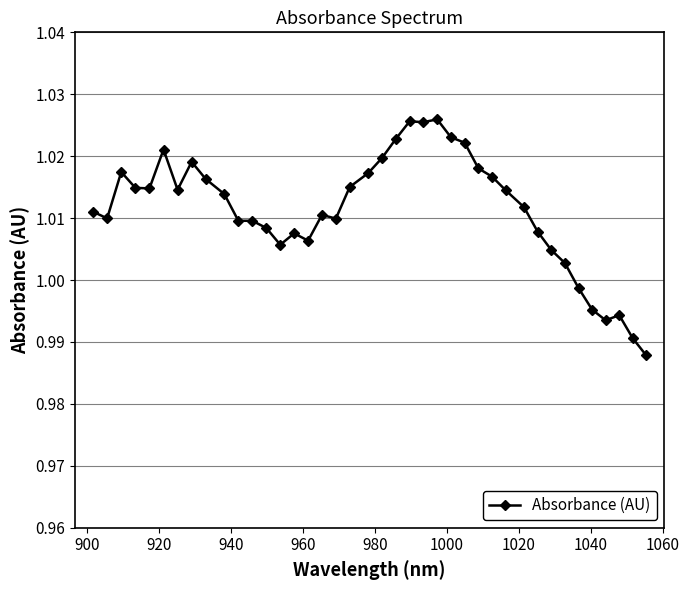

How many lines are shown in the chart?

1